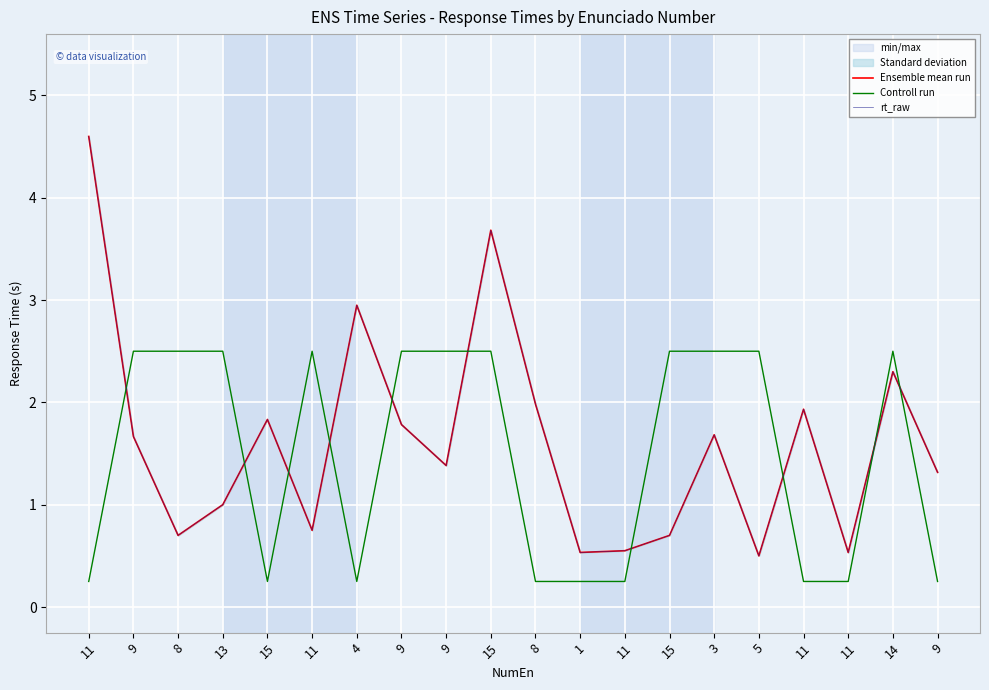

What is the sum of the Controll run values at 14 and 11?

2.8